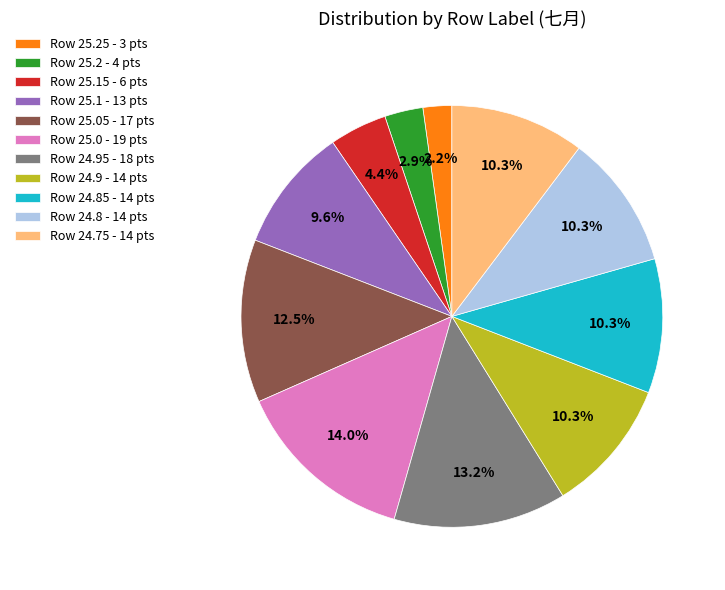

Approximately how many times larger is the value at Row 25.15 - 6 pts compared to Row 24.85 - 14 pts?

0.4